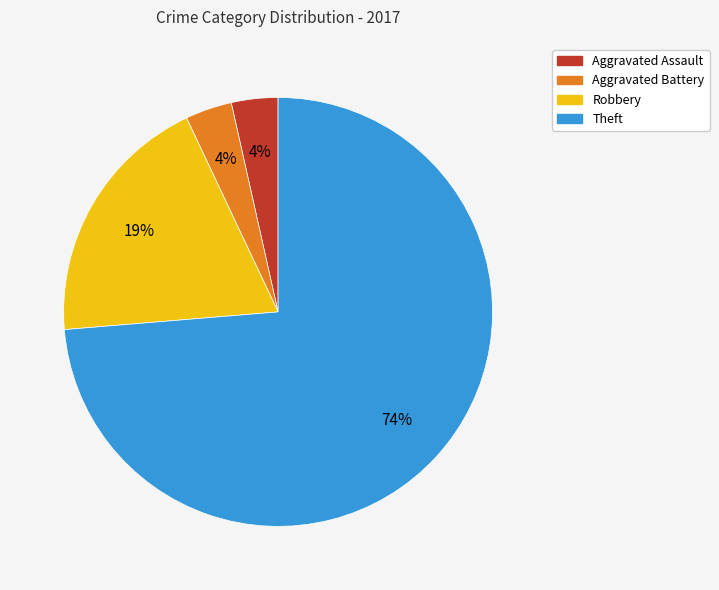

Is the sum of Aggravated Battery and Aggravated Assault greater than half?

No